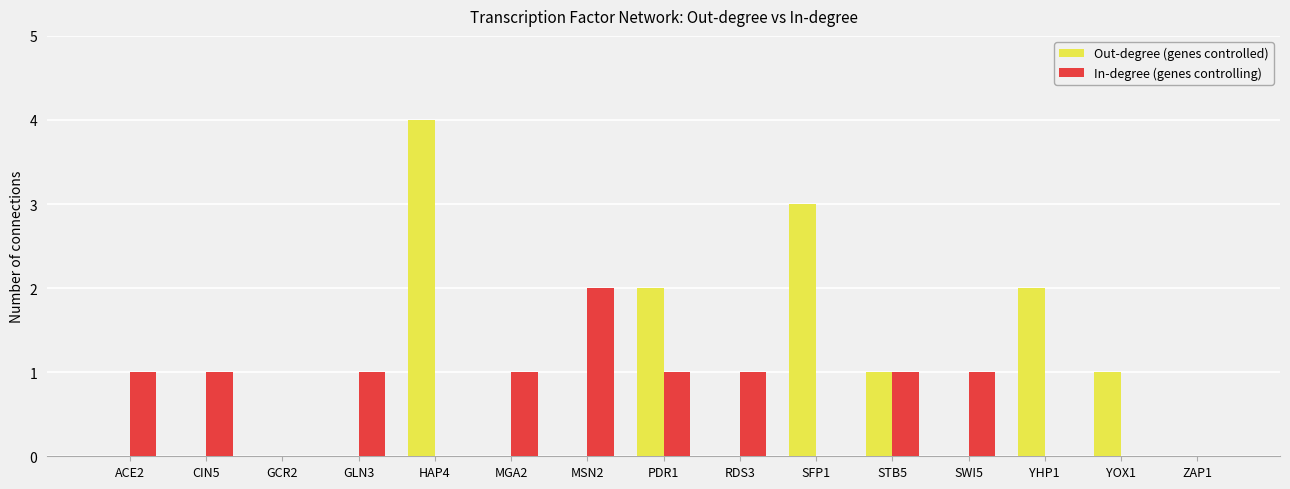

What is the maximum value shown in the chart?

4